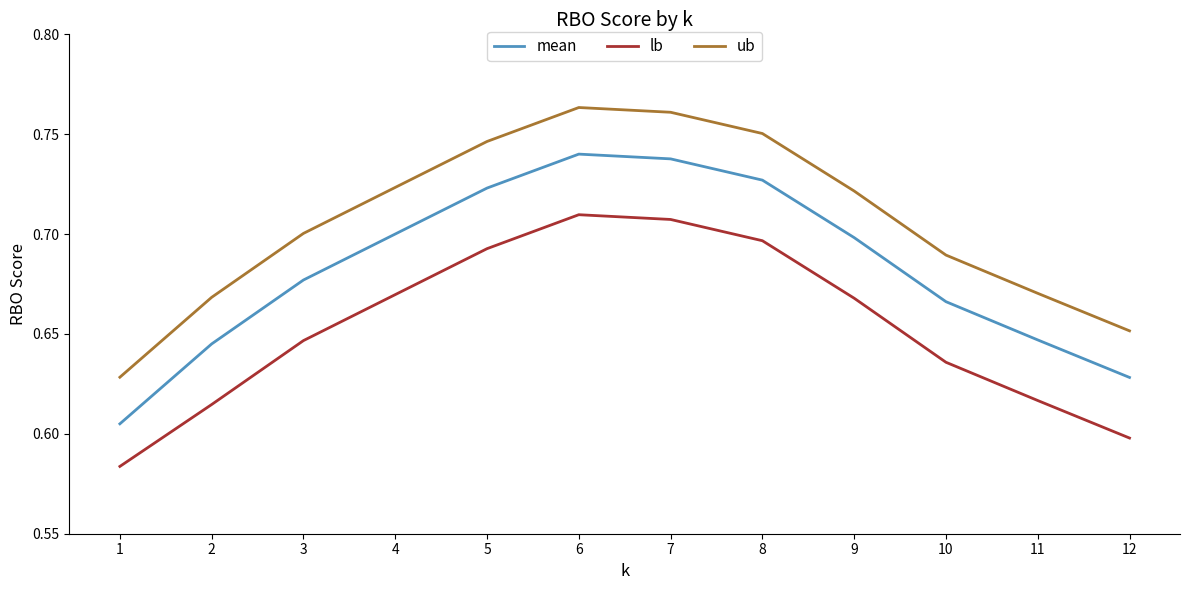

True or false: mean and ub cross at least once.

False